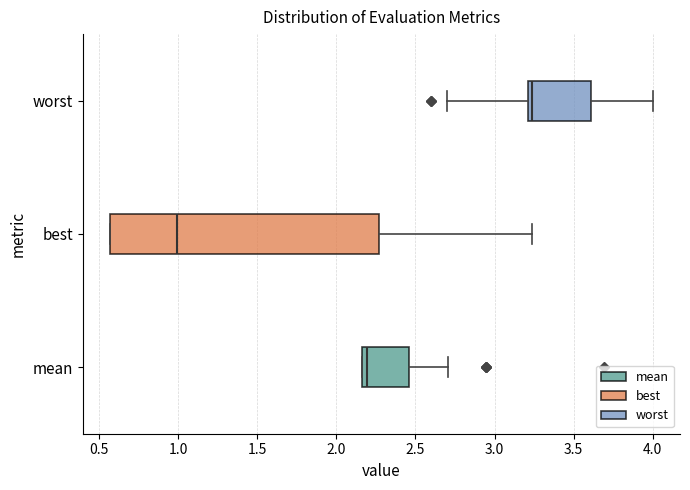

Comparing the boxes themselves (not the whiskers), which one is the widest?

best